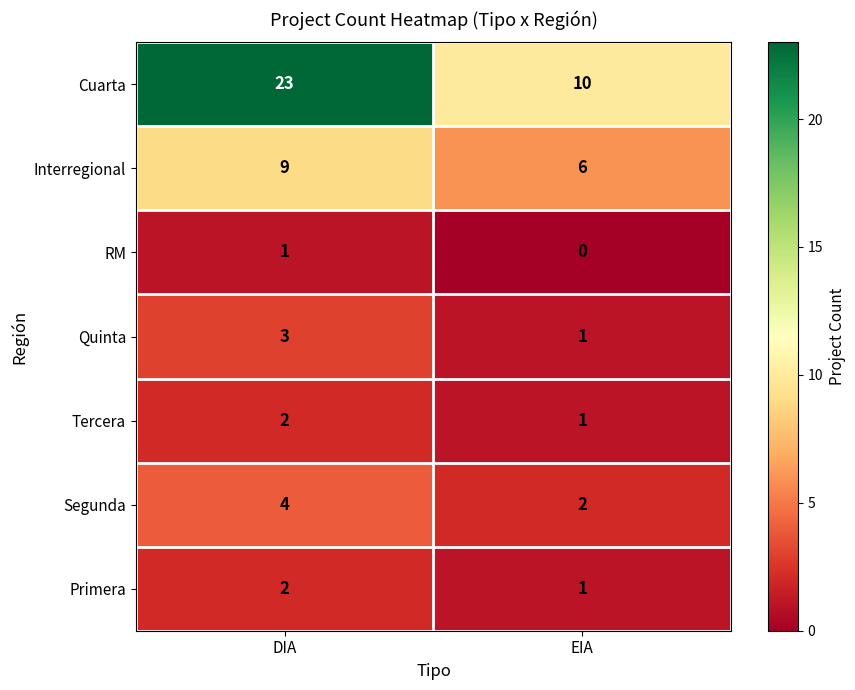

Which series changed the most between DIA and EIA?

Cuarta